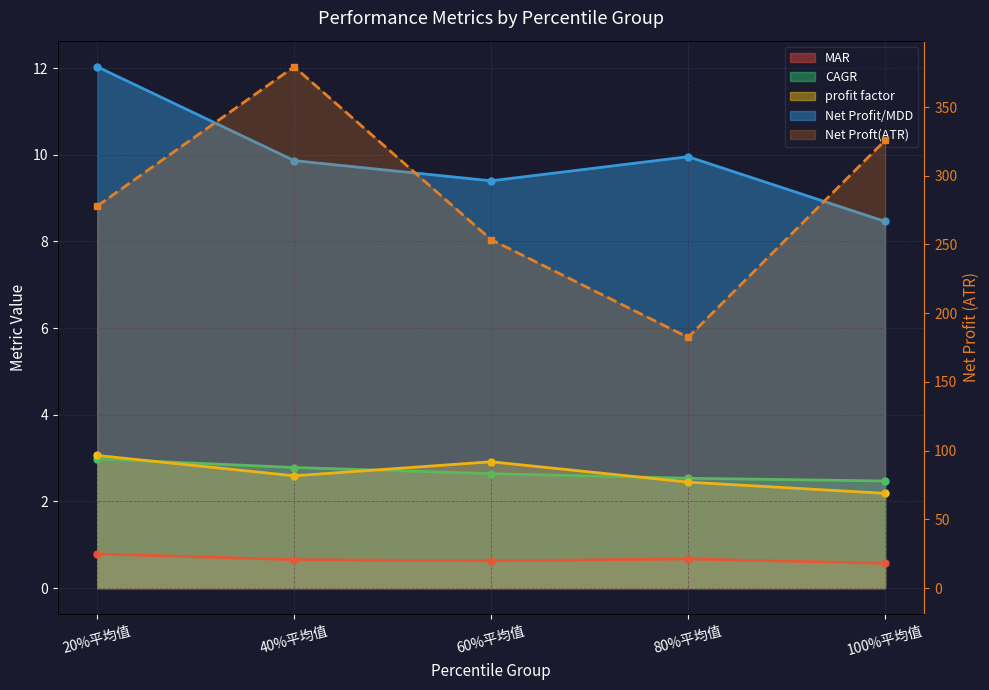

What is the approximate value at 80%平均值?

182.4